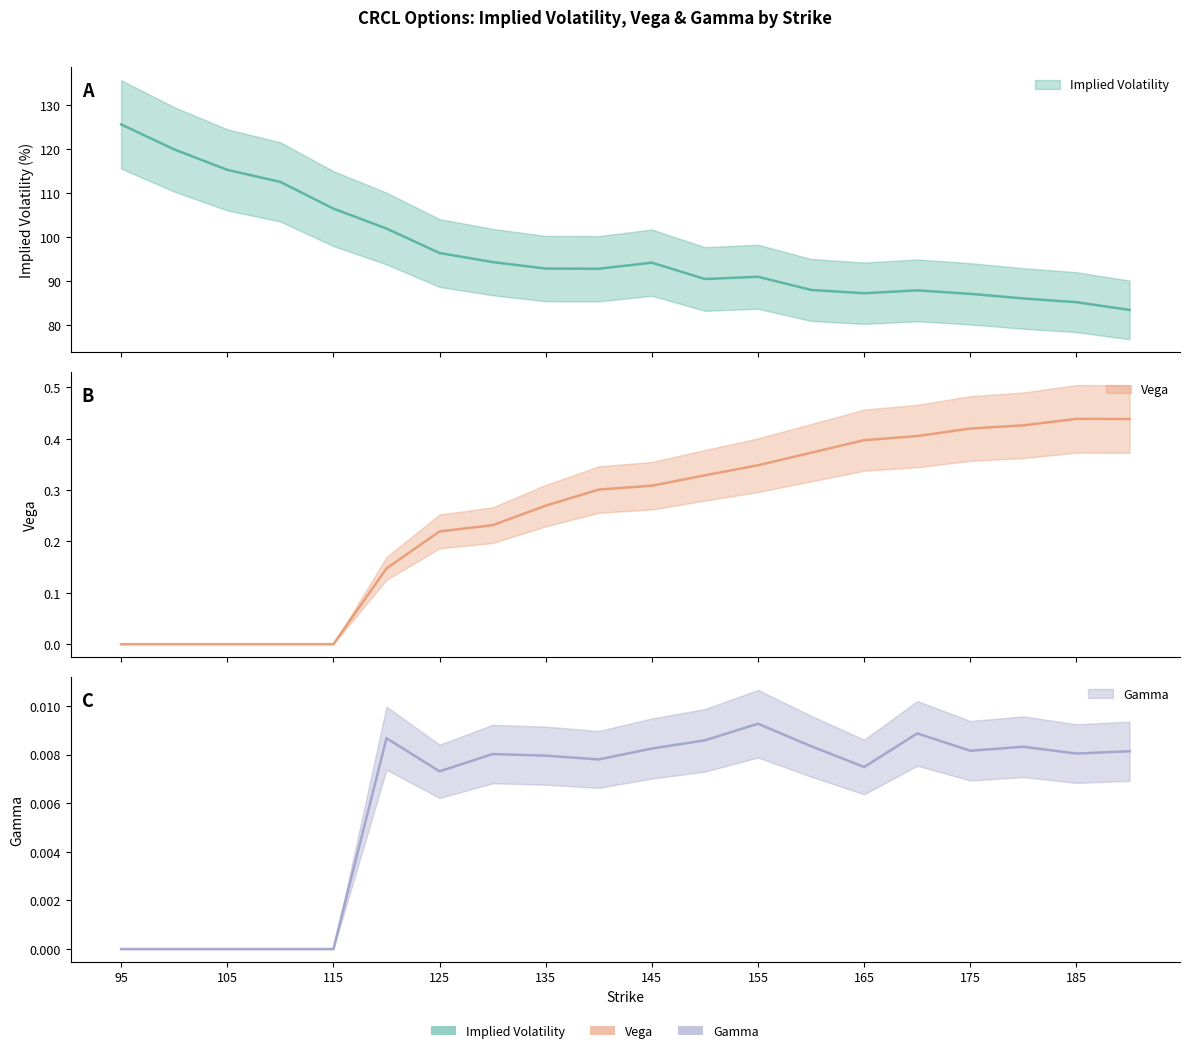

True or false: GAMMA and VEGA cross at least once.

False